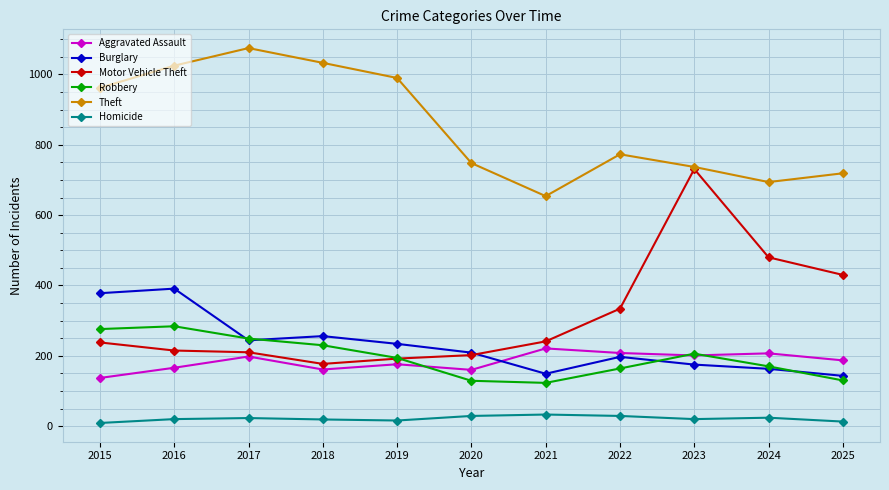

Rank the series by their maximum value, from highest to lowest.

Theft, Motor Vehicle Theft, Burglary, Robbery, Aggravated Assault, Homicide